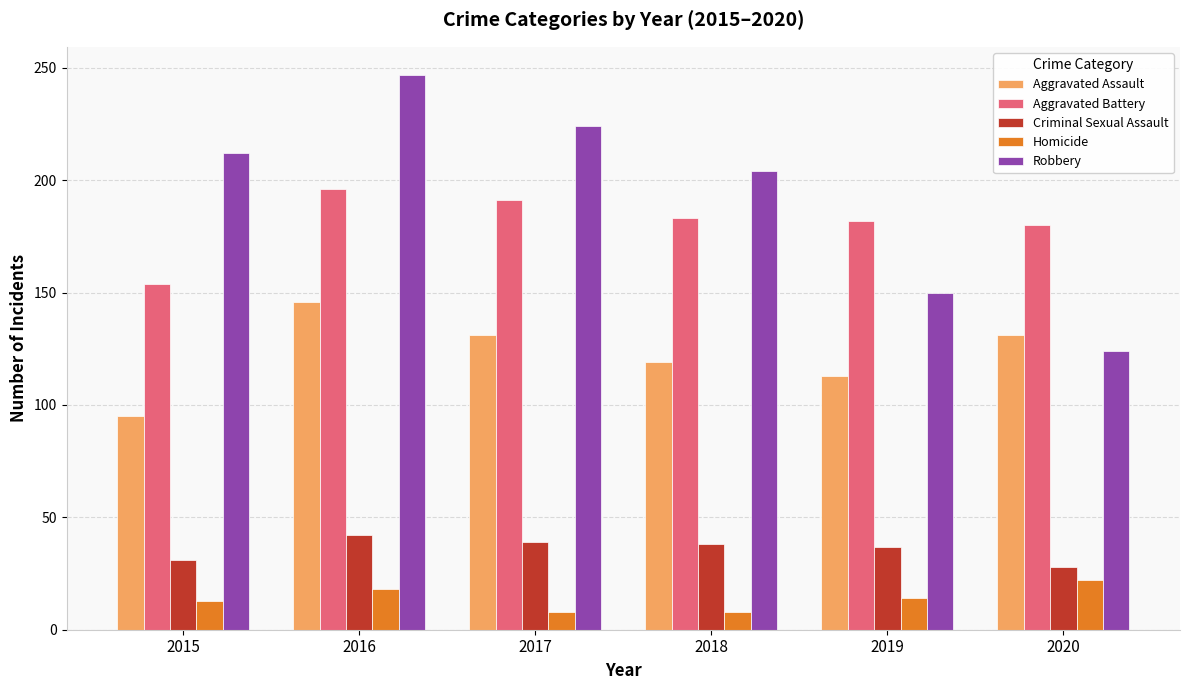

Which series has the widest spread of values?

Robbery